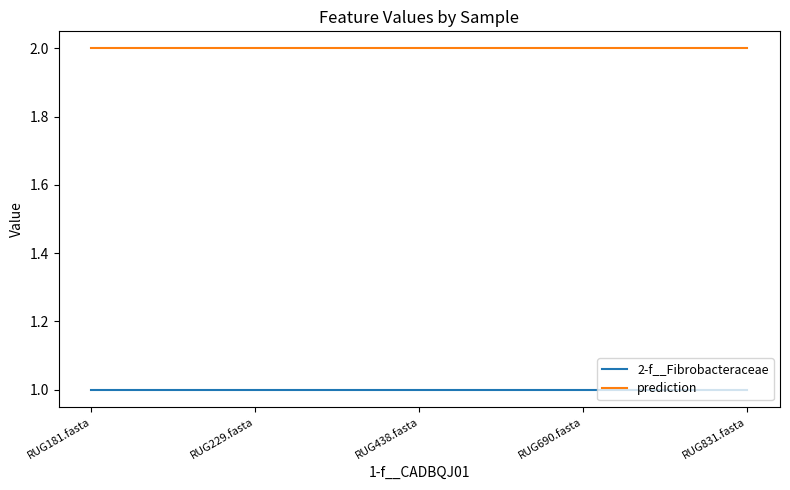

What position from the left is RUG831.fasta?

5